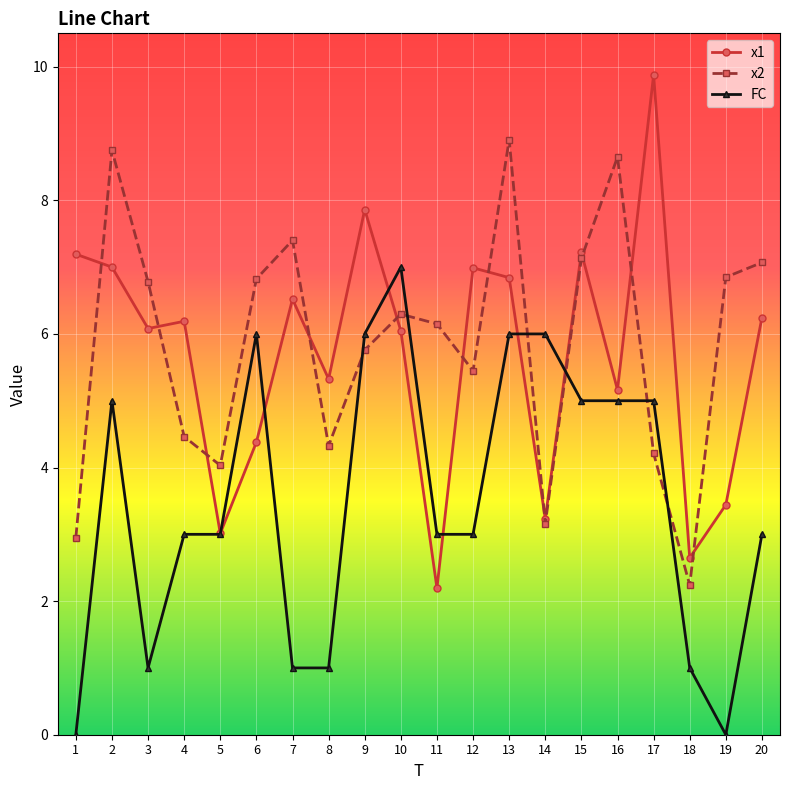

Does the chart have visible grid lines?

Yes